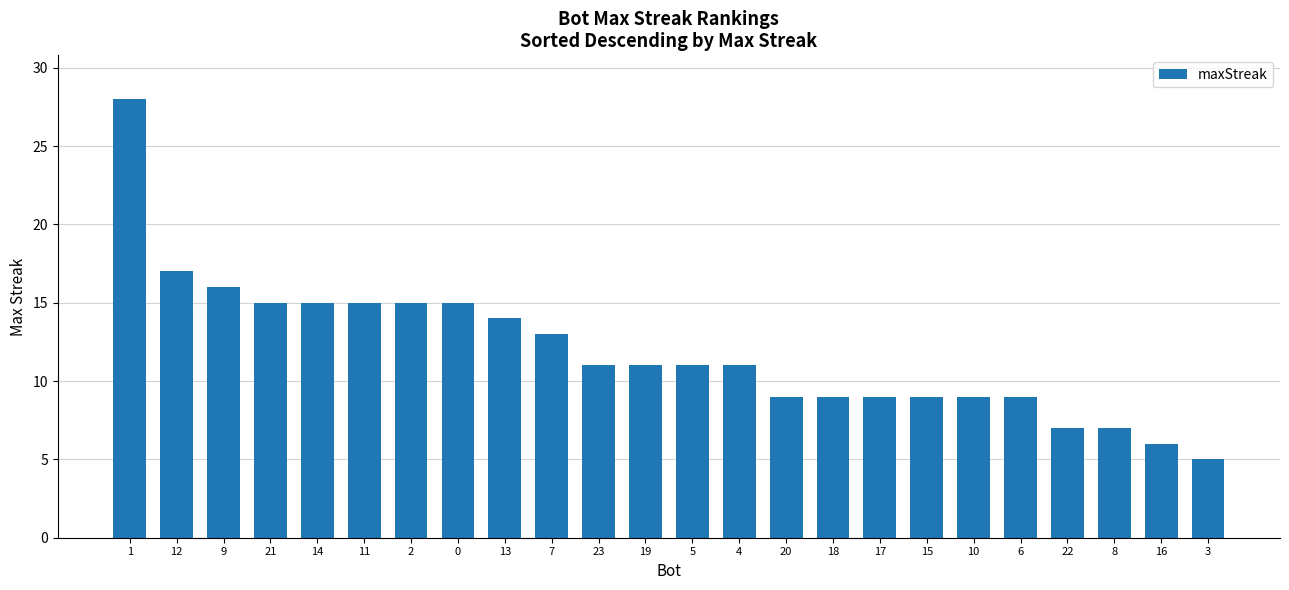

Does the chart contain stacked bars?

No